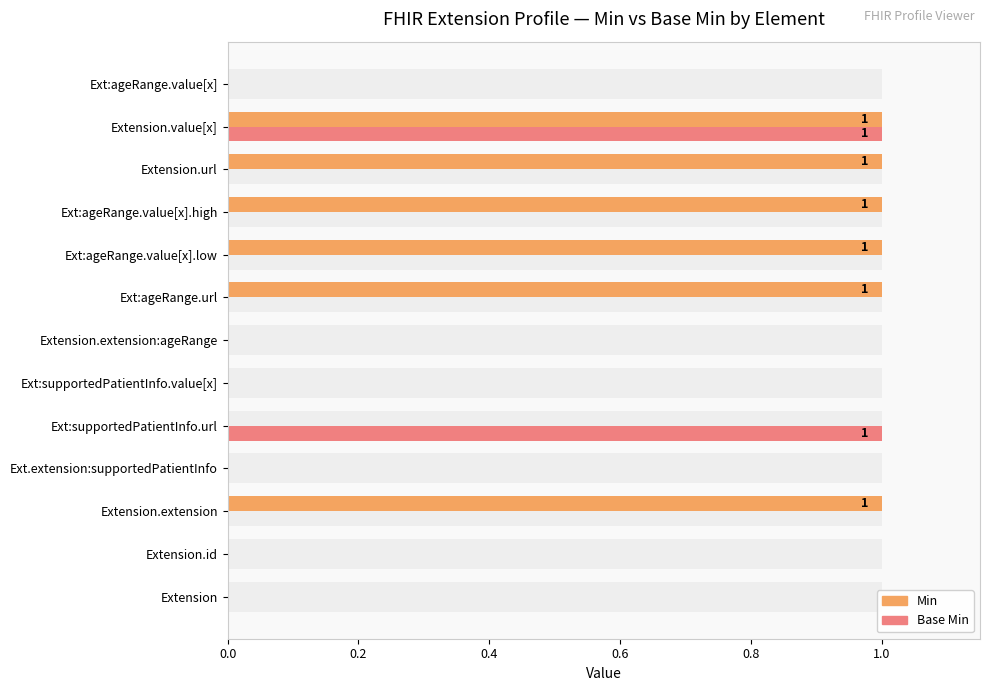

What is the sum of all Base Min values?

2